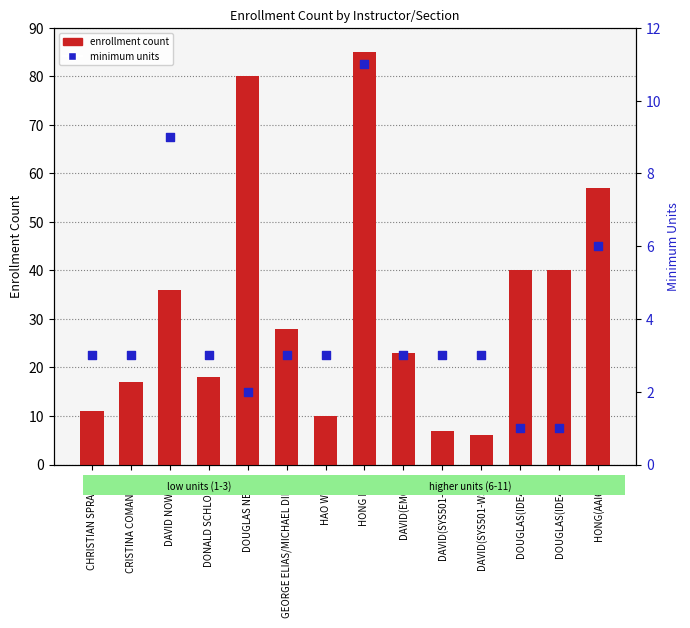

Which series has the largest Y range (max minus min)?

enrollment count